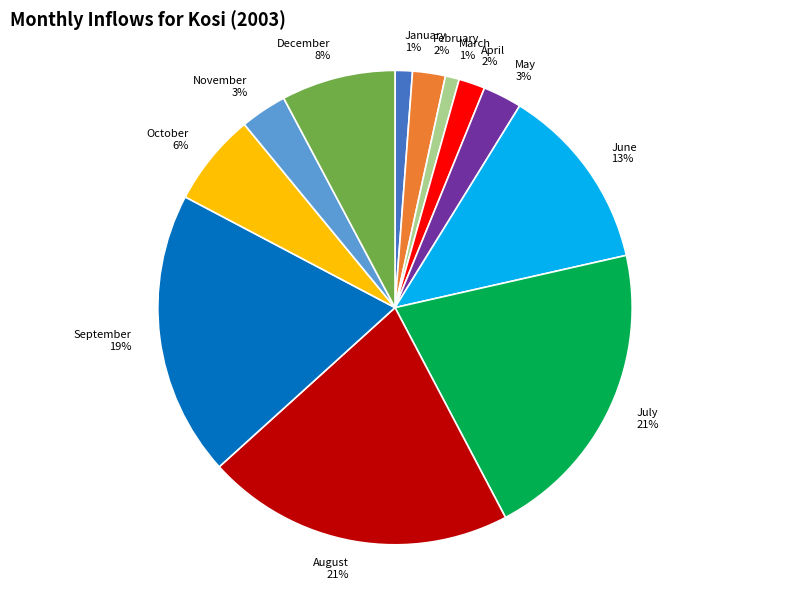

To the nearest percent, what is the difference between the September and March slice percentages?

18%